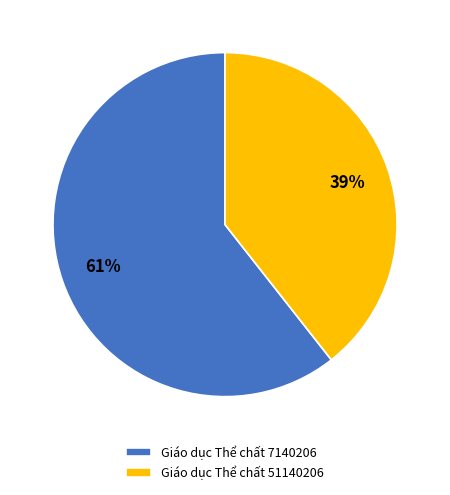

Combined, do Giáo dục Thể chất 51140206 and Giáo dục Thể chất 7140206 account for over 50%?

Yes